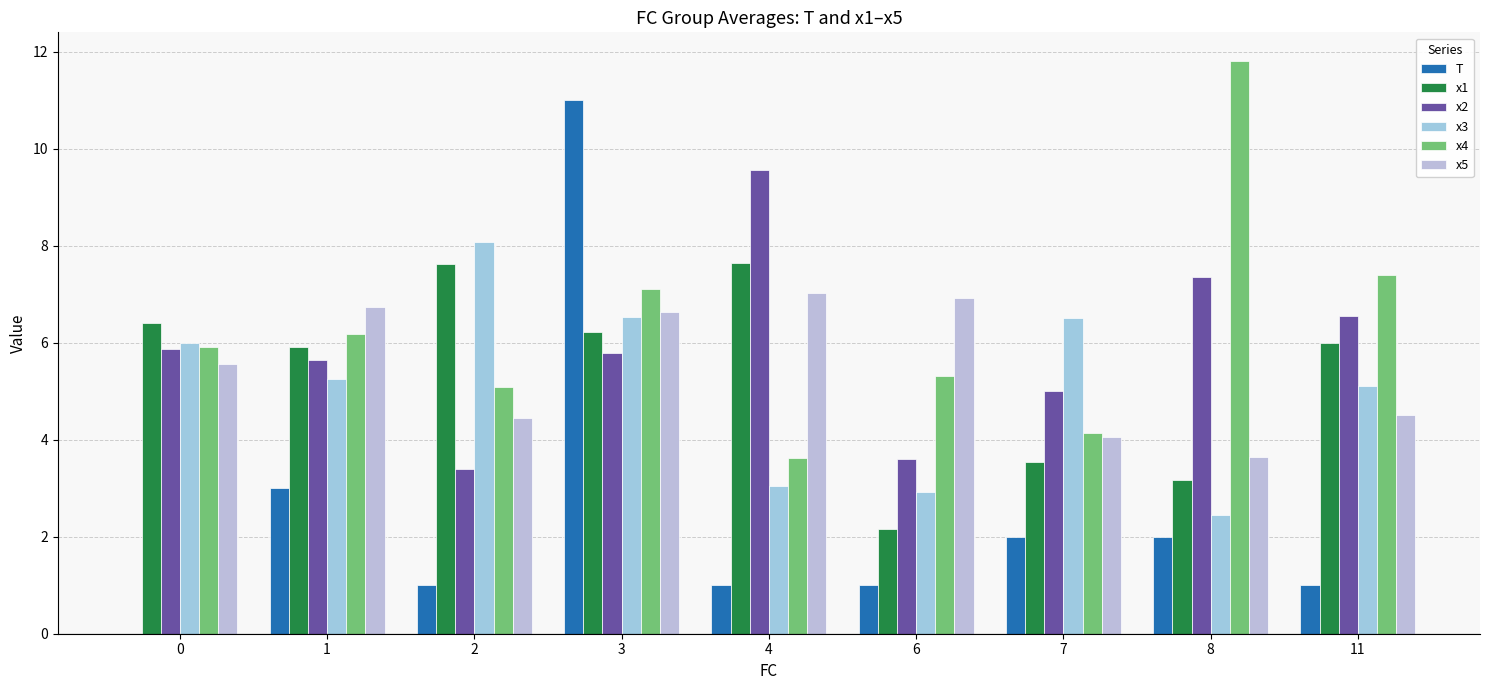

What is the approximate value of x4 at 1?

6.2